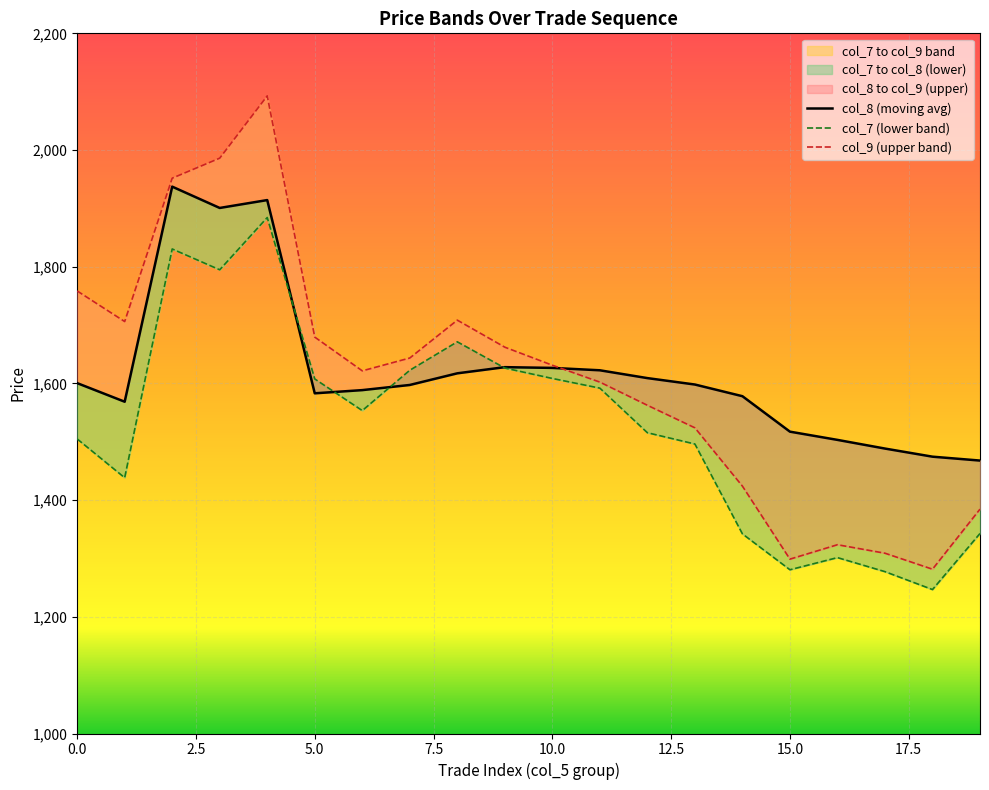

What is the spread (max minus min) of values at 1?

267.7